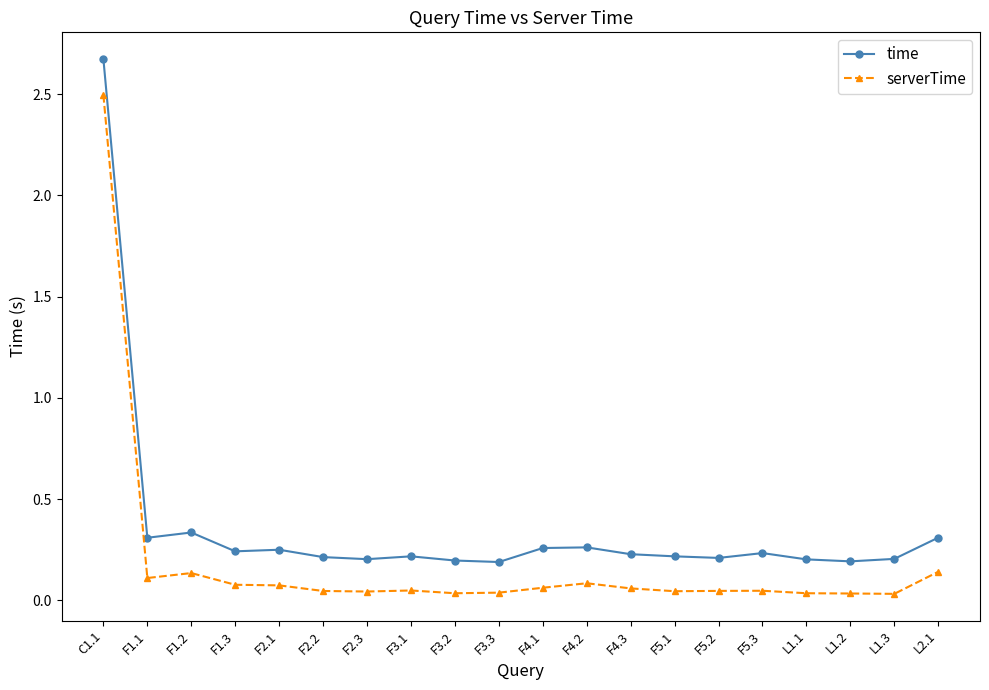

How many categories are shown in the chart?

20